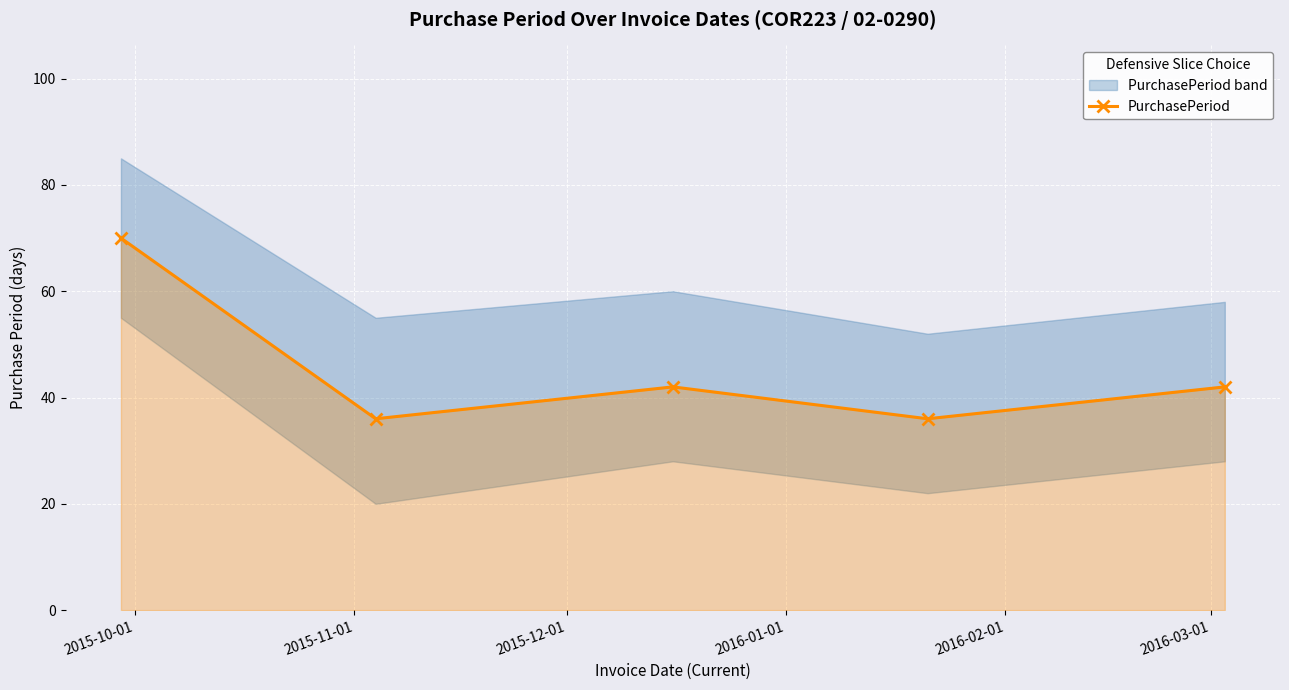

What is the value of the PurchasePeriod point at the 4th from the left?

36